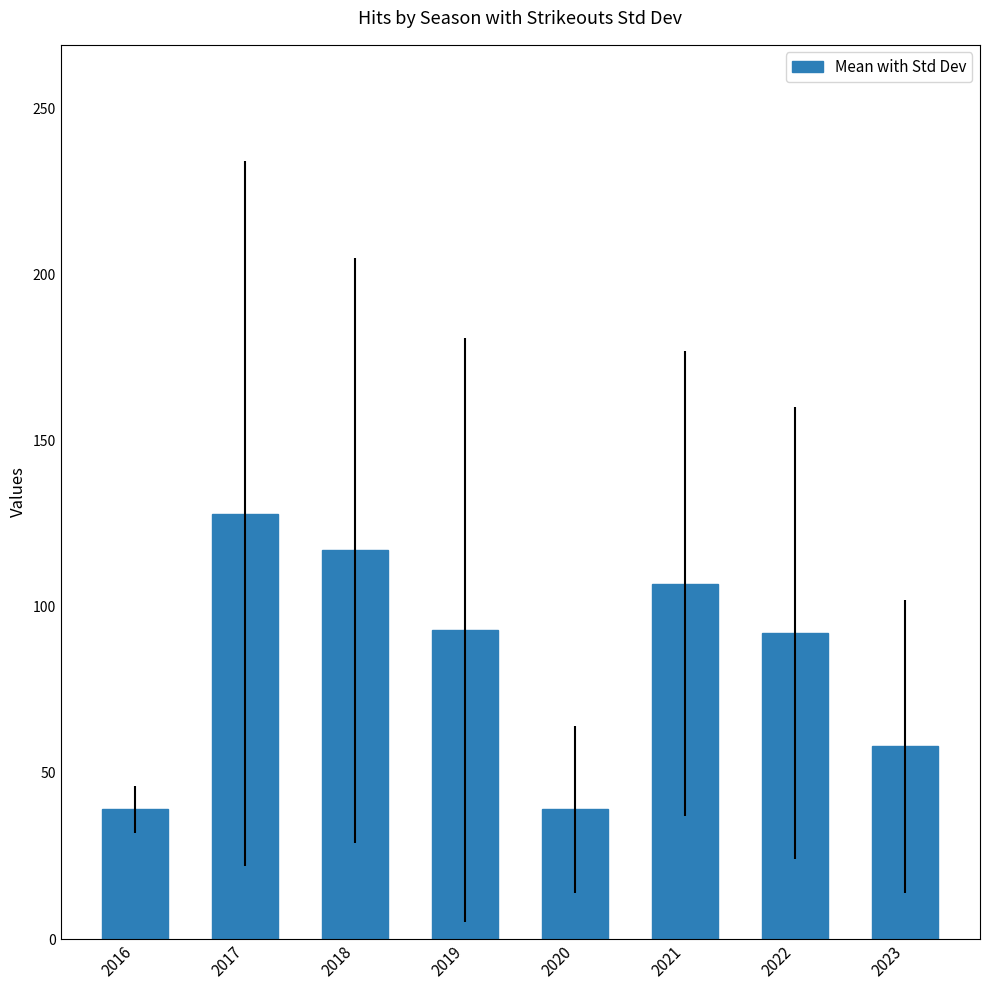

The value at 2022 is 92. True or false?

True